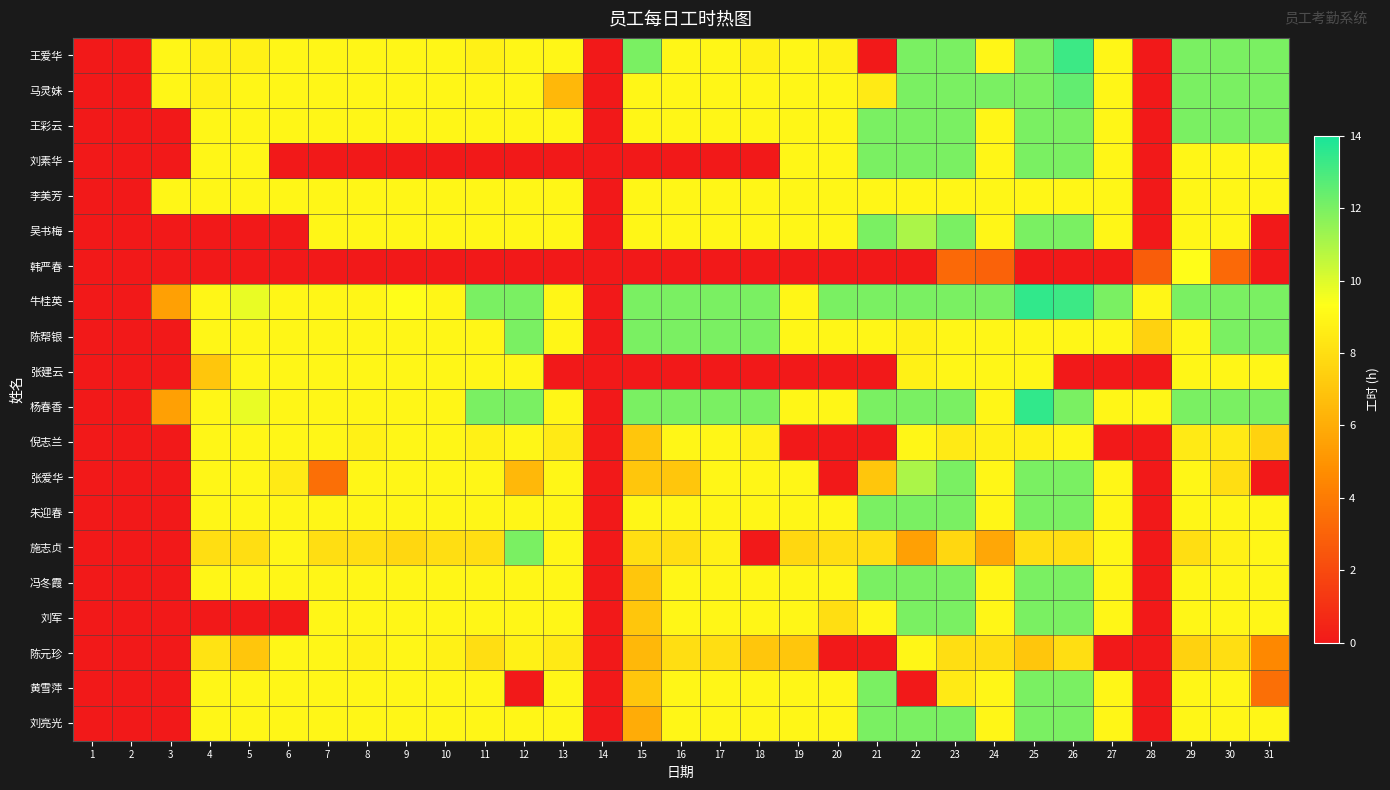

Count the number of categories in the chart.

31